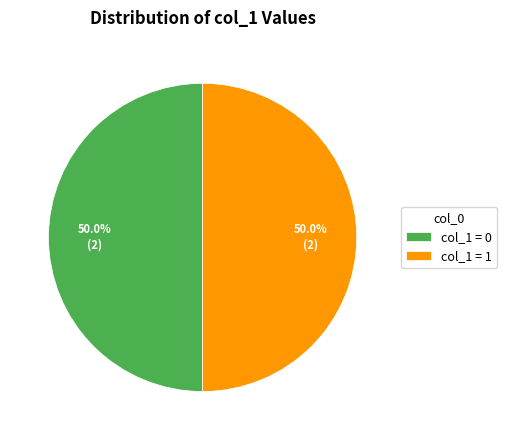

To the nearest percent, what is the average slice percentage?

50%